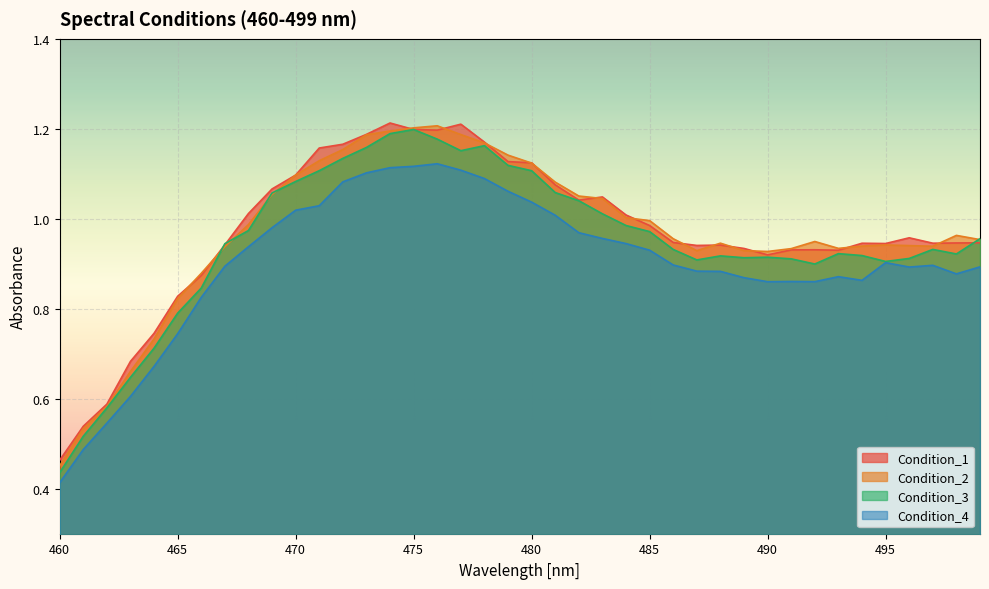

The value of Condition_4 at 487 is 0.9. True or false?

True